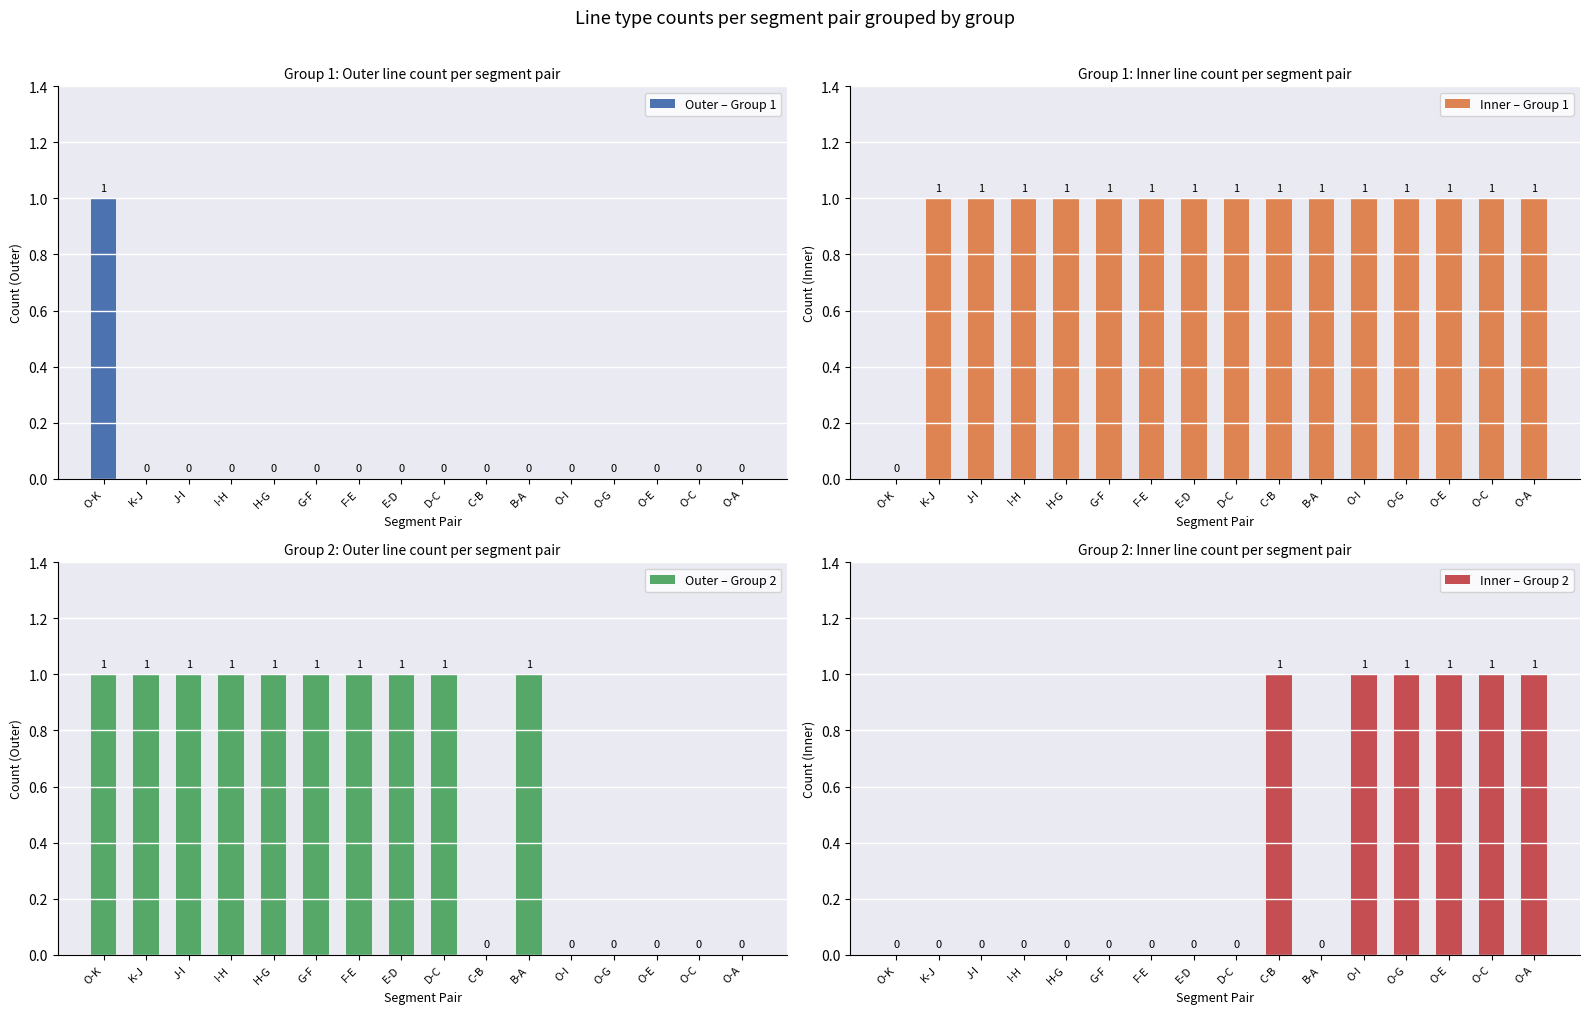

What position from the right is J-I?

14